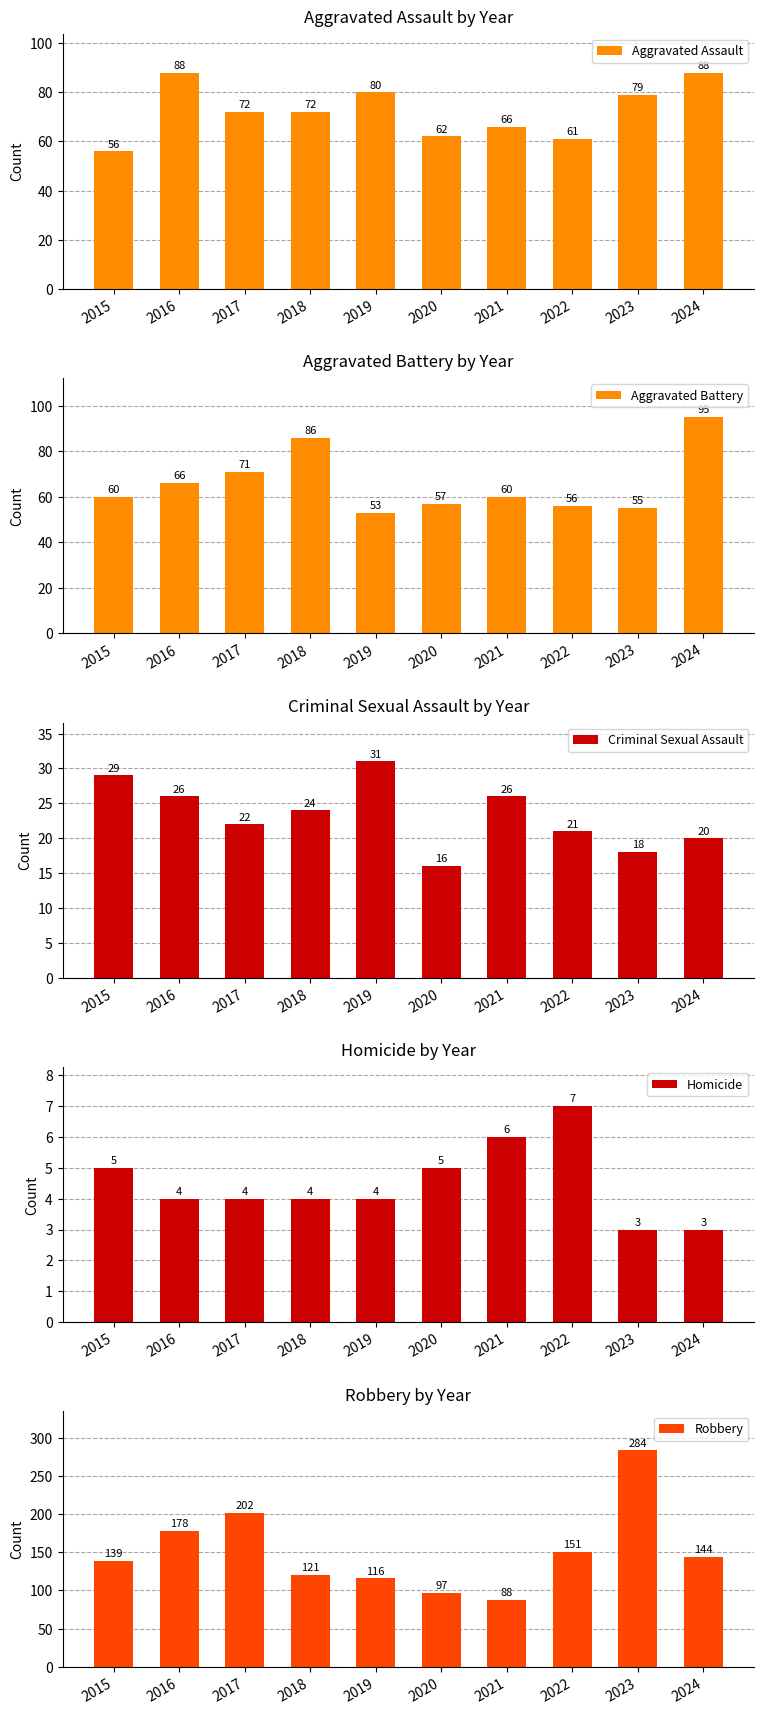

What is the sum of all Aggravated Assault values?

724